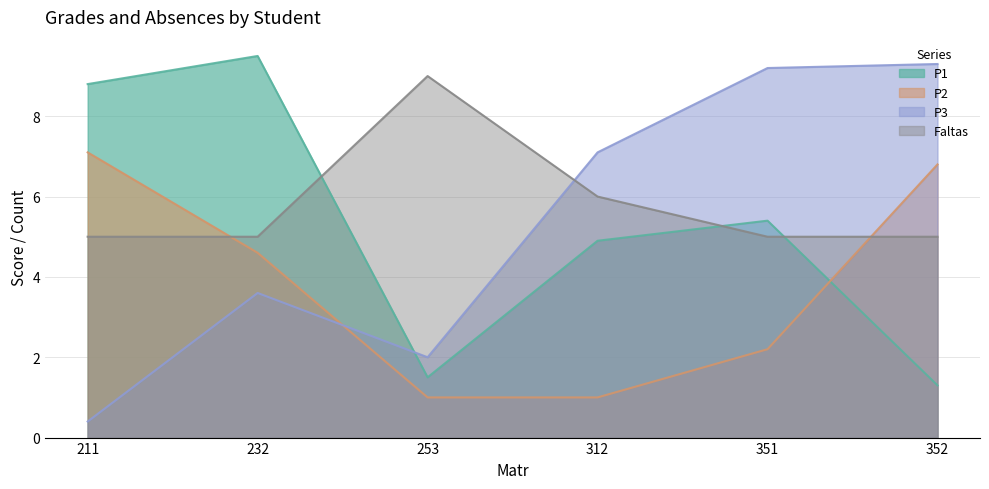

What is the maximum value for P2?

7.1